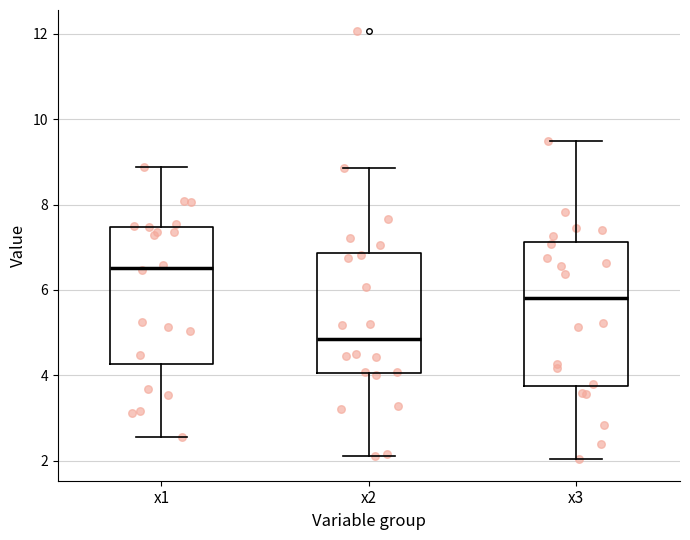

Reading left to right, transcribe this box plot: for each box, give where its median line is, the range the box spans, and where its two whiskers end, as read against the y-axis. The values are not printed on the chart, so give them approximately, as read against the axis.

x1: median 6.6, box 4.2 to 7.4, whiskers 2.6 to 8.8
x2: median 4.8, box 4.0 to 6.8, whiskers 2.2 to 8.8
x3: median 5.8, box 3.8 to 7.2, whiskers 2.0 to 9.4